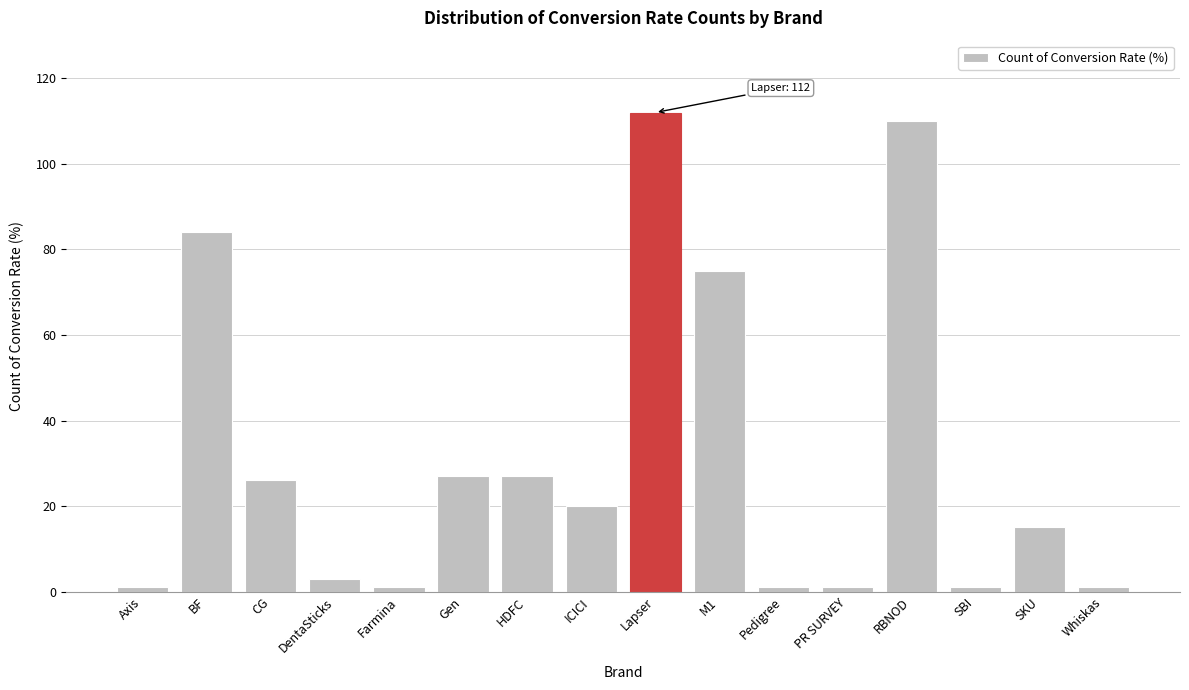

Reading left to right, list all the values displayed in this chart.

Axis=1	BF=84	CG=26	DentaSticks=3	Farmina=1	Gen=27	HDFC=27	ICICI=20	Lapser=112	M1=75	Pedigree=1	PR SURVEY=1	RBNOD=110	SBI=1	SKU=15	Whiskas=1